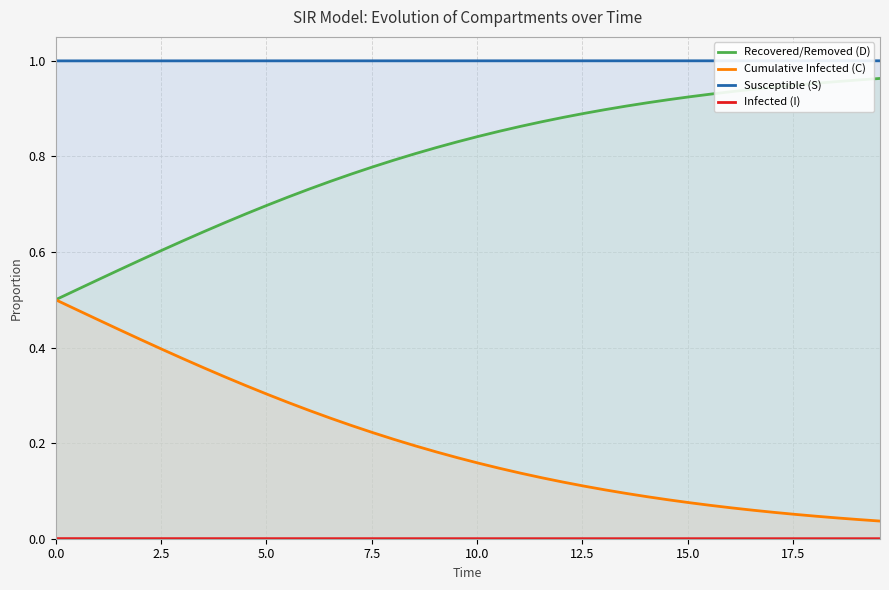

At how many categories does at least one series exceed 0?

40